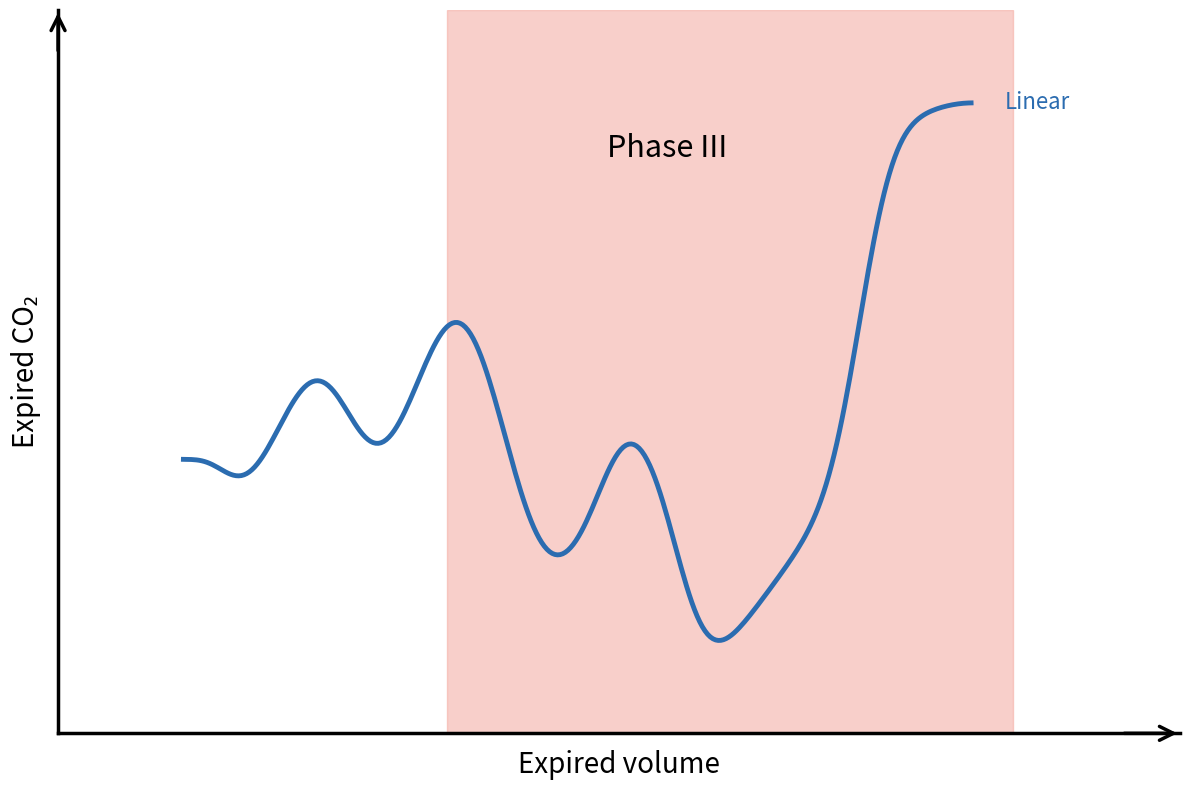

What is the value of the 3rd point from the left?

0.6